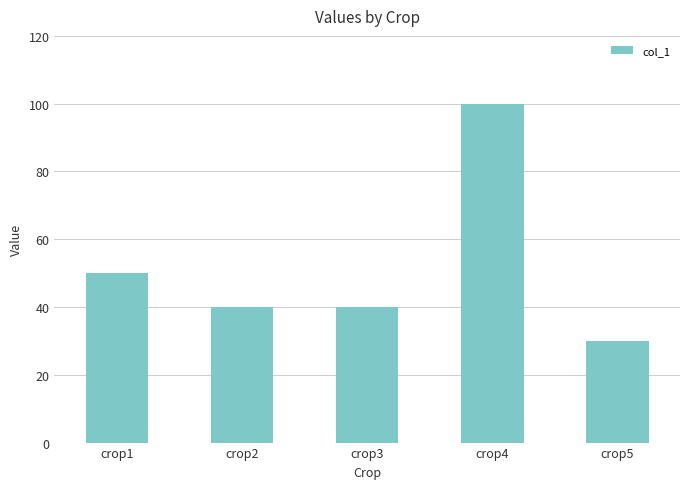

What is the average value?

52